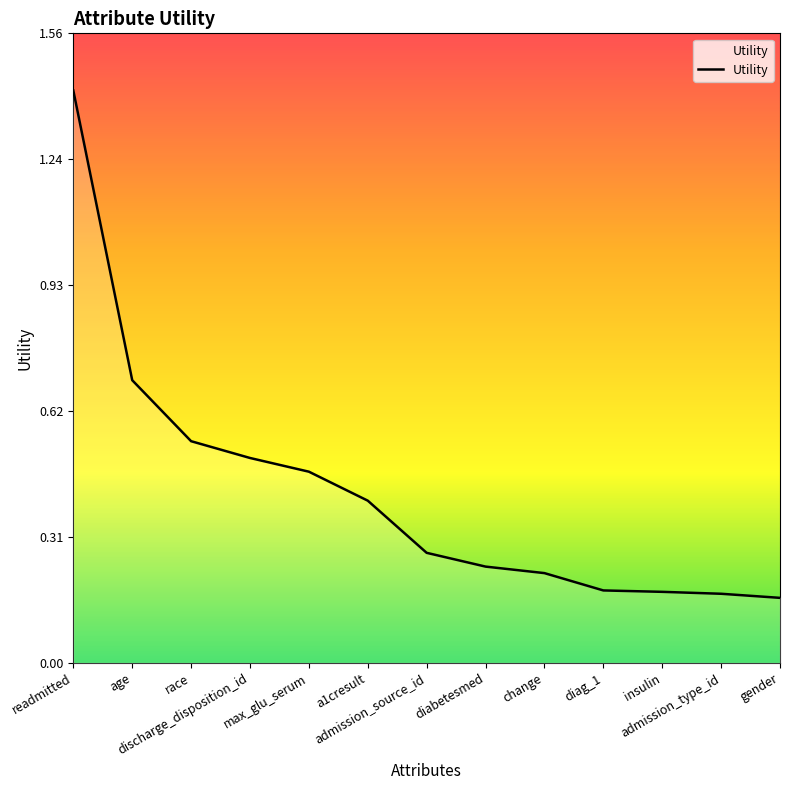

The chart shows a value of 0.1 at change. True or false?

False